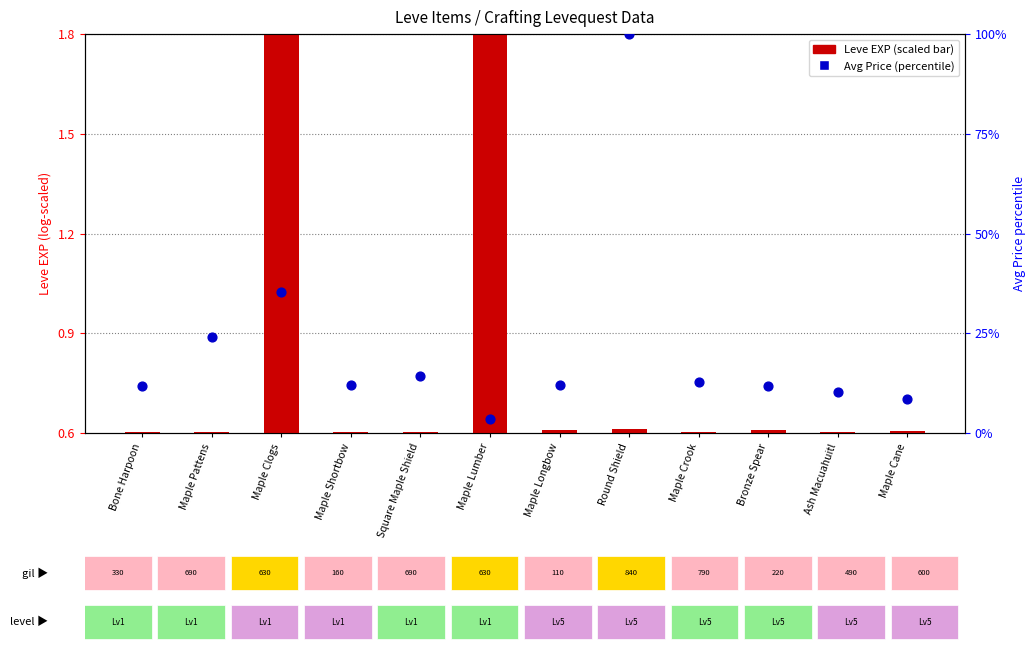

Which series has the largest total across all categories?

Avg Price (percentile)